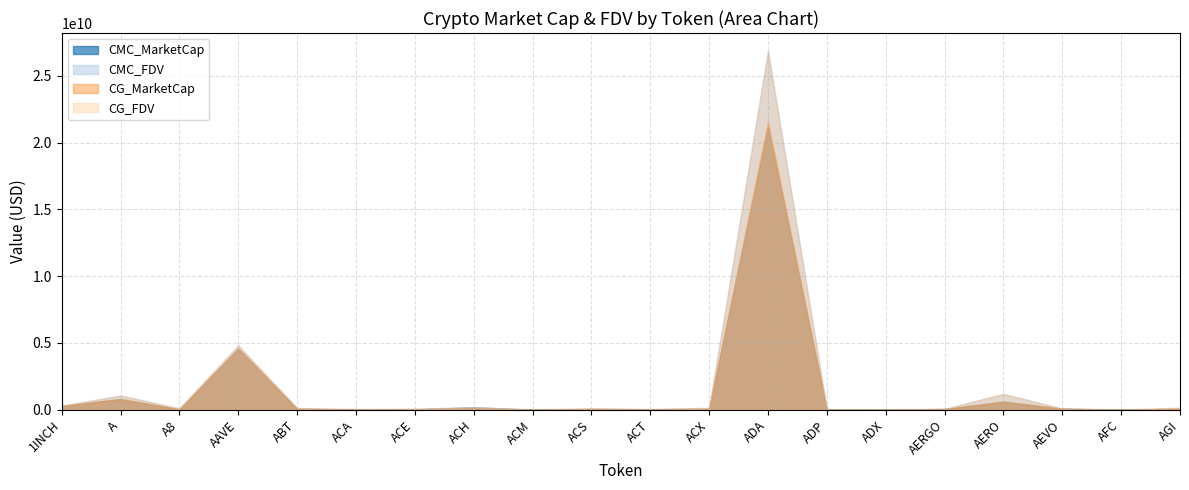

What is the label of the 15th point from the left?

ADX